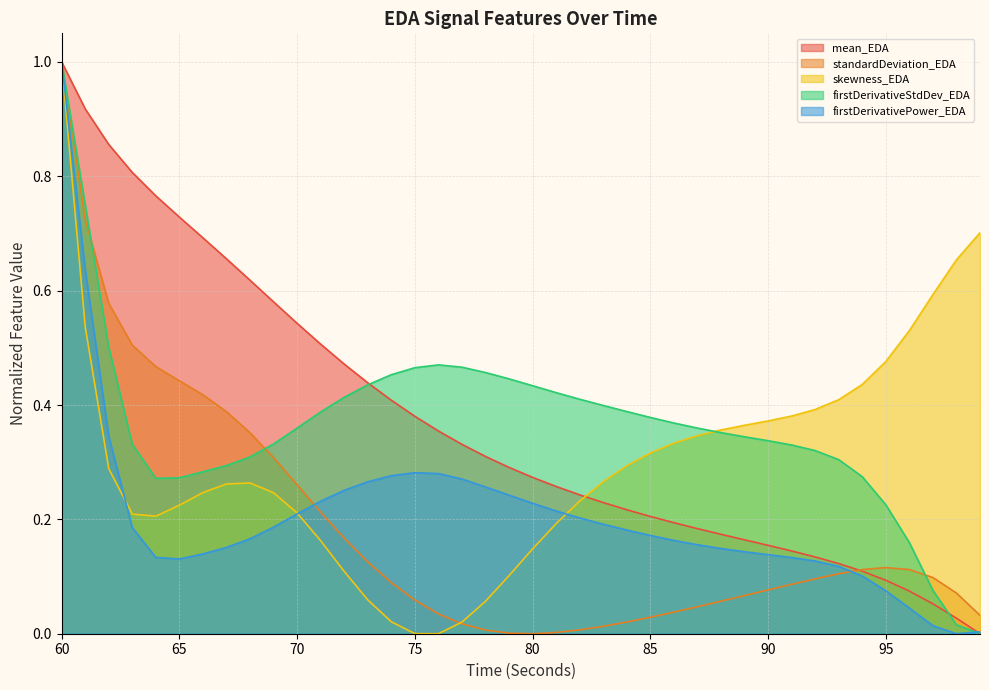

What is the difference between the second highest and minimum values in the standardDeviation_EDA series?

0.7